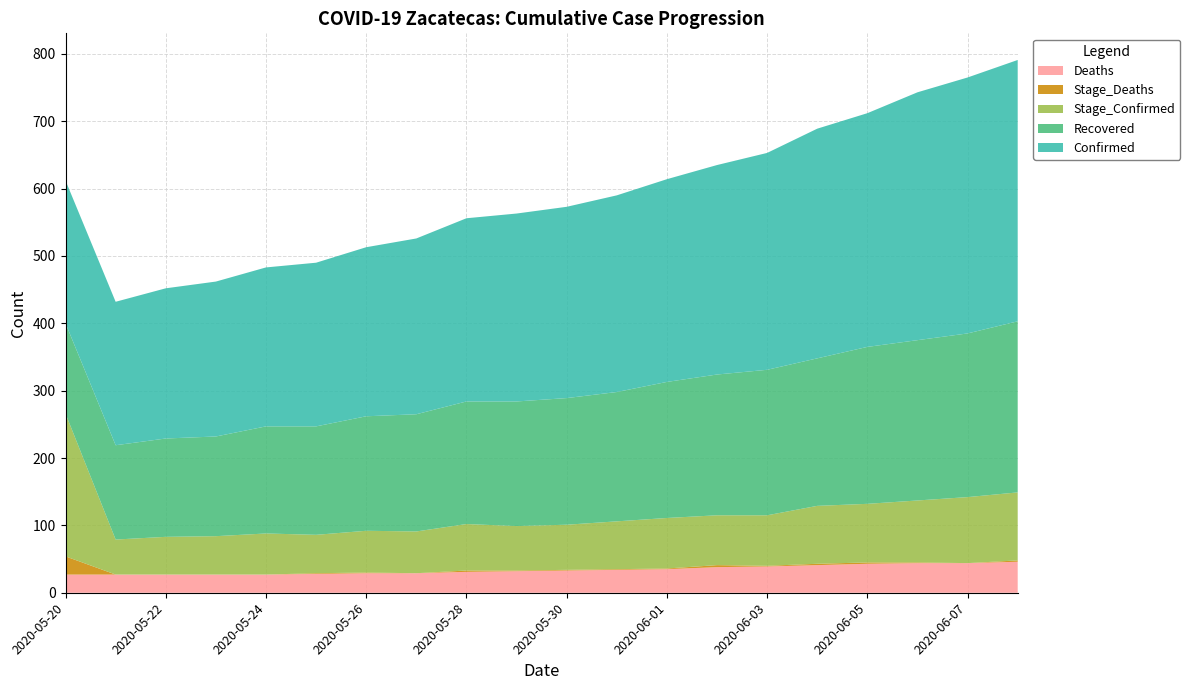

Reading right to left, transcribe all the data shown in this chart.

Confirmed: 2020-06-08=388	2020-06-07=380	2020-06-06=368	2020-06-05=347	2020-06-04=341	2020-06-03=322	2020-06-02=311	2020-06-01=301	2020-05-31=292	2020-05-30=284	2020-05-29=279	2020-05-28=272	2020-05-27=261	2020-05-26=251	2020-05-25=243	2020-05-24=236	2020-05-23=230	2020-05-22=223	2020-05-21=213	2020-05-20=212
Recovered: 2020-06-08=254	2020-06-07=243	2020-06-06=238	2020-06-05=233	2020-06-04=219	2020-06-03=216	2020-06-02=209	2020-06-01=202	2020-05-31=192	2020-05-30=188	2020-05-29=185	2020-05-28=182	2020-05-27=174	2020-05-26=170	2020-05-25=161	2020-05-24=159	2020-05-23=148	2020-05-22=146	2020-05-21=140	2020-05-20=134
Deaths: 2020-06-08=46	2020-06-07=44	2020-06-06=44	2020-06-05=43	2020-06-04=41	2020-06-03=39	2020-06-02=38	2020-06-01=35	2020-05-31=34	2020-05-30=33	2020-05-29=32	2020-05-28=31	2020-05-27=29	2020-05-26=29	2020-05-25=28	2020-05-24=27	2020-05-23=27	2020-05-22=27	2020-05-21=27	2020-05-20=27
Stage_Confirmed: 2020-06-08=101	2020-06-07=98	2020-06-06=92	2020-06-05=87	2020-06-04=86	2020-06-03=75	2020-06-02=74	2020-06-01=75	2020-05-31=71	2020-05-30=67	2020-05-29=66	2020-05-28=69	2020-05-27=62	2020-05-26=62	2020-05-25=57	2020-05-24=61	2020-05-23=57	2020-05-22=56	2020-05-21=52	2020-05-20=212
Stage_Deaths: 2020-06-08=2	2020-06-07=0	2020-06-06=1	2020-06-05=2	2020-06-04=2	2020-06-03=1	2020-06-02=3	2020-06-01=1	2020-05-31=1	2020-05-30=1	2020-05-29=1	2020-05-28=2	2020-05-27=0	2020-05-26=1	2020-05-25=1	2020-05-24=0	2020-05-23=0	2020-05-22=0	2020-05-21=0	2020-05-20=27